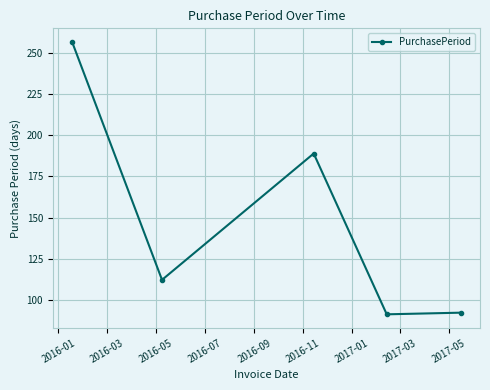

True or false: there are more than 1 points higher than both neighbors.

False